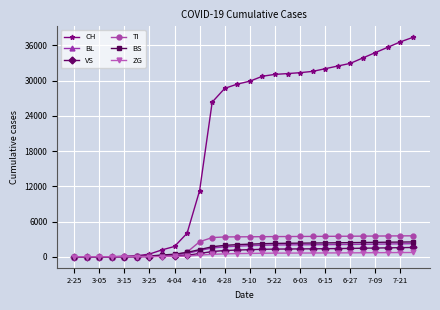

Which series has the widest spread of values?

CH